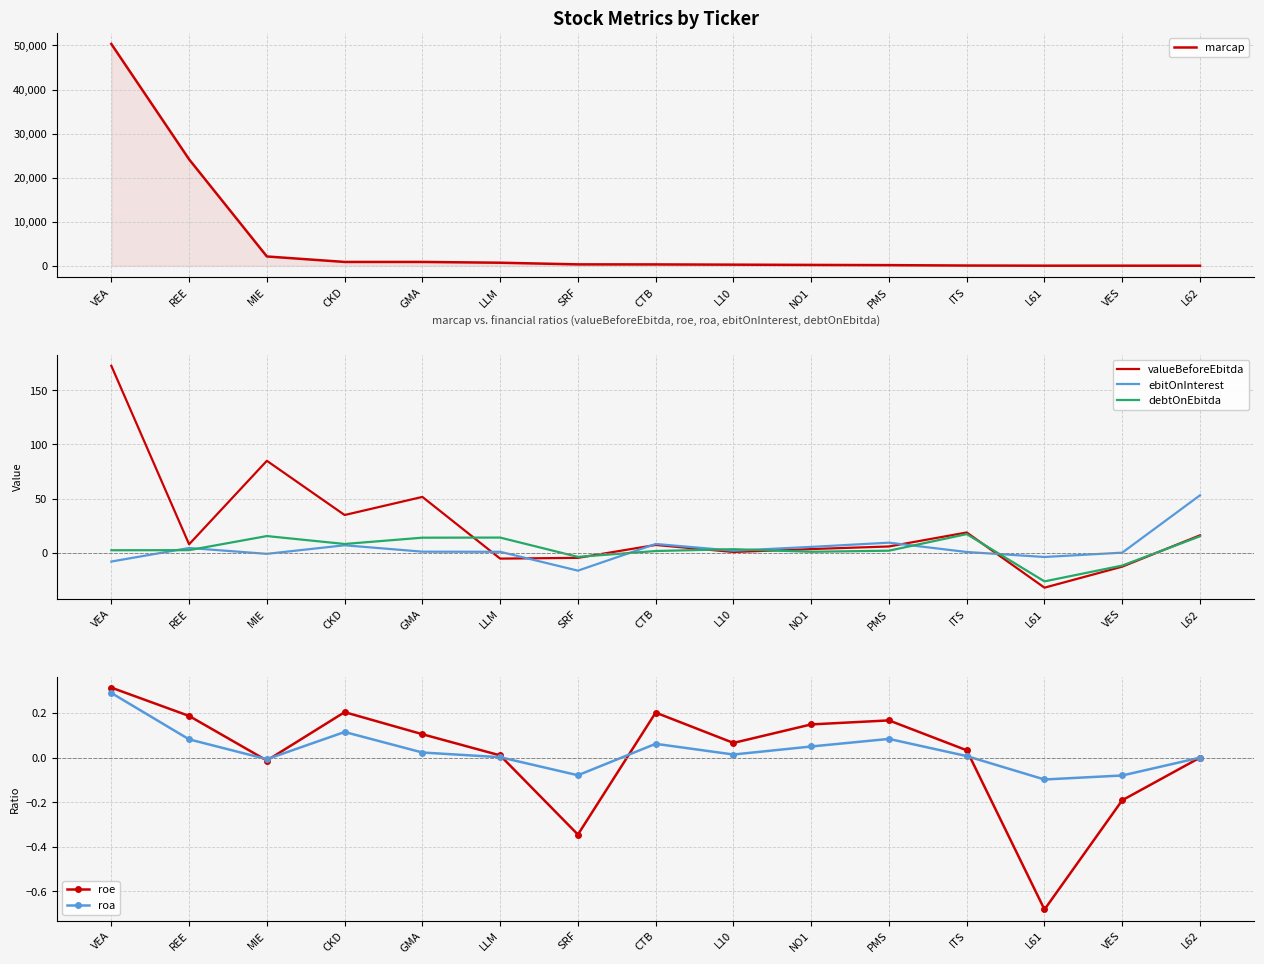

List the series in order of their peak value, highest first.

marcap, valueBeforeEbitda, ebitOnInterest, debtOnEbitda, roe, roa